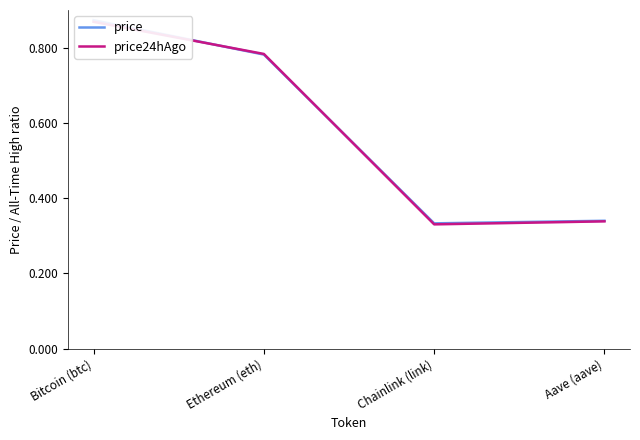

Between Chainlink (link) and Bitcoin (btc), which is larger?

Bitcoin (btc)